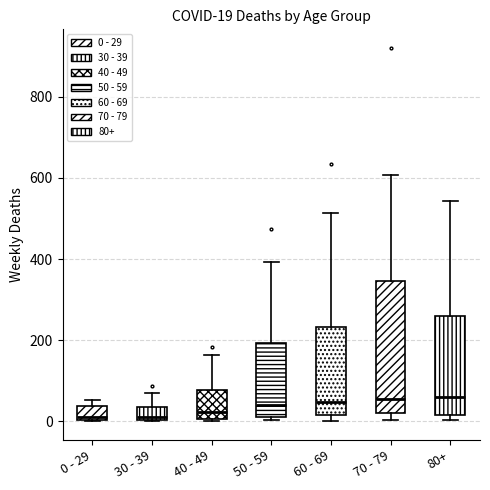

Which box is the tallest, from its lower edge to its upper edge?

70 - 79